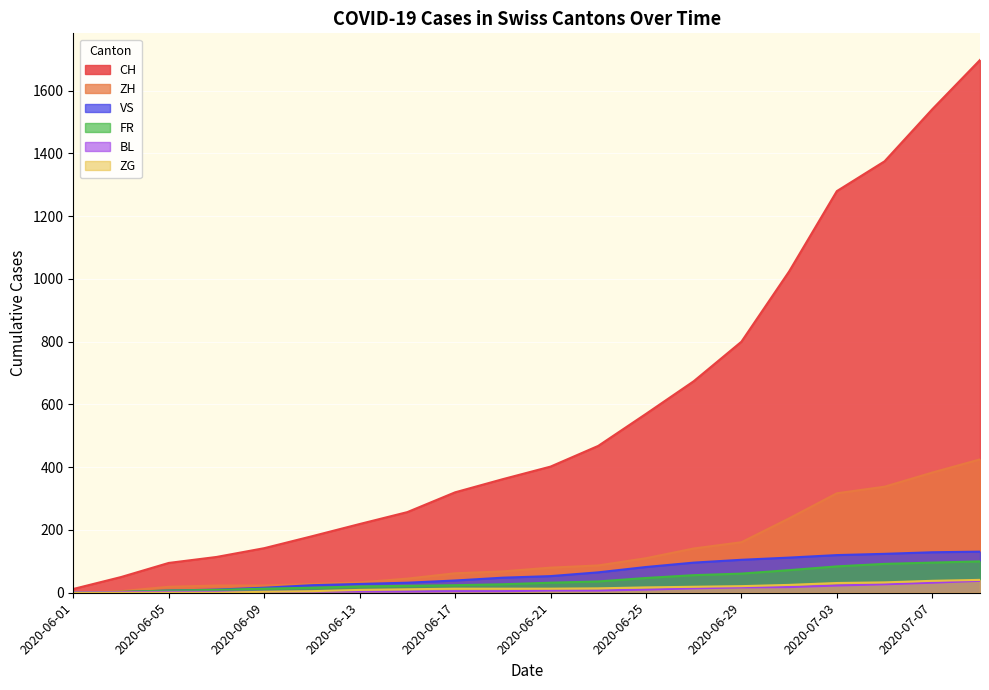

What is the greatest value displayed?

1698